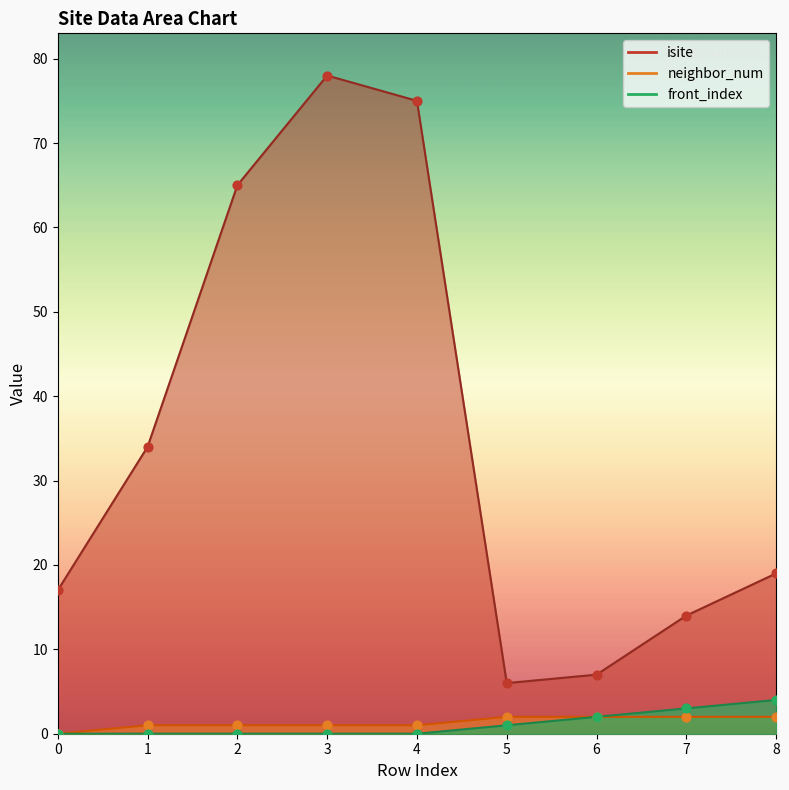

At how many categories does at least one series exceed 54?

3